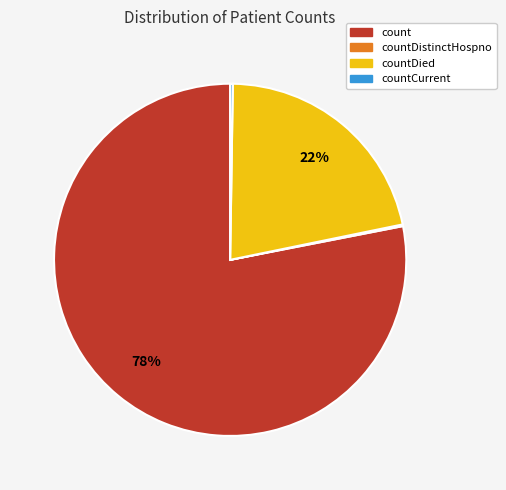

True or false: count accounts for 68% of the total.

False